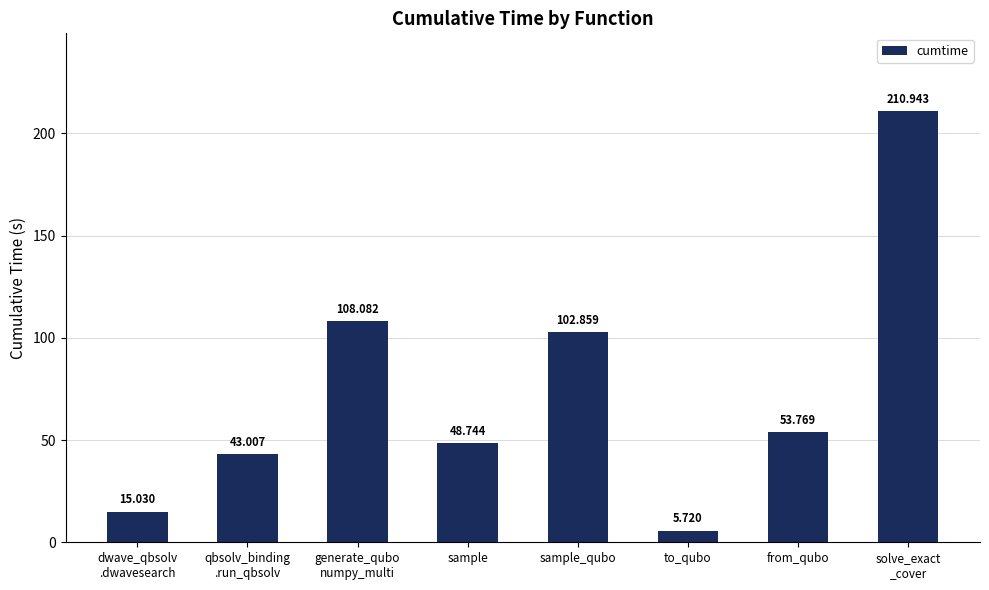

Reading left to right, list all the values displayed in this chart.

15.0	43.0	108.1	48.7	102.9	5.7	53.8	210.9